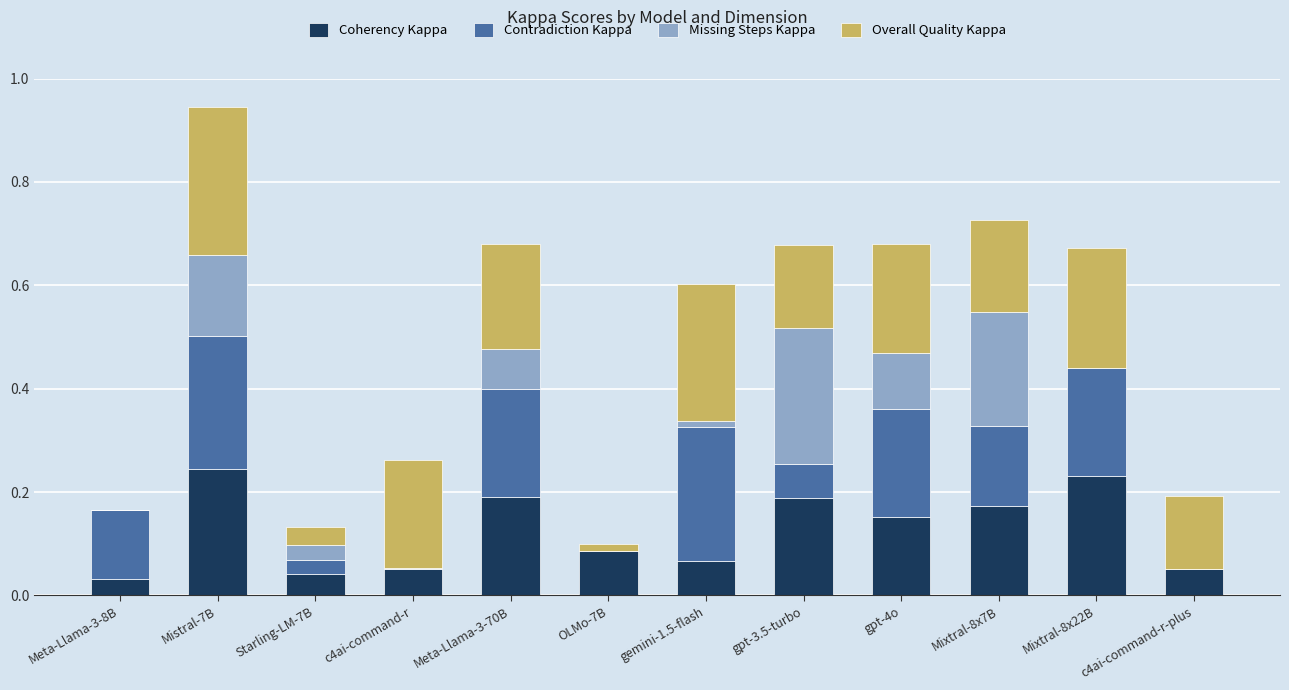

What is the total value across all series at gpt-3.5-turbo?

0.7